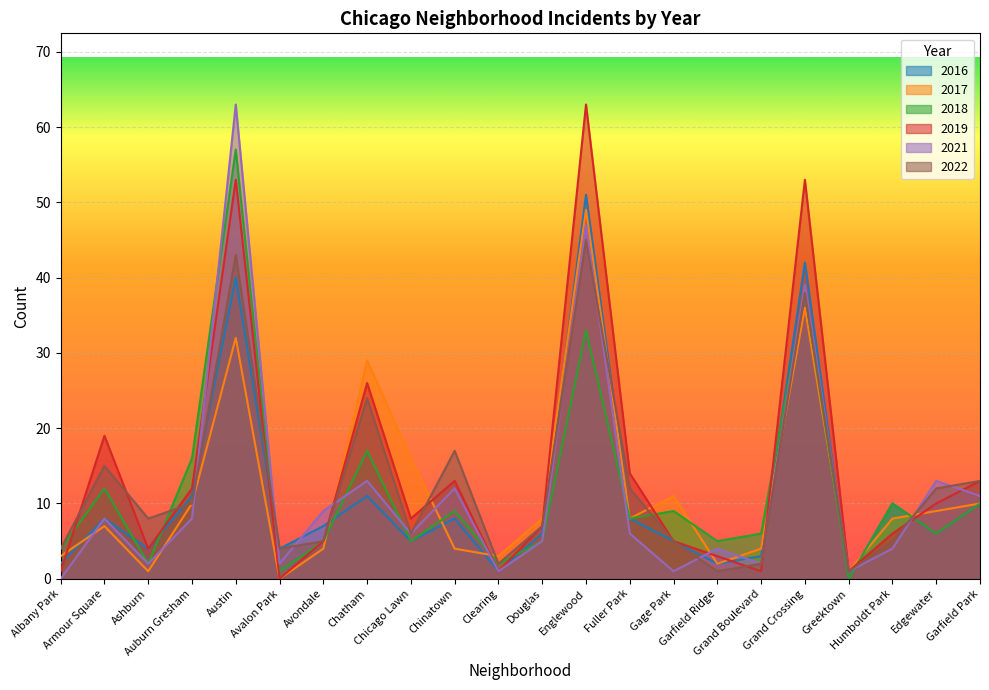

How many values in the 2019 series exceed 8?

10